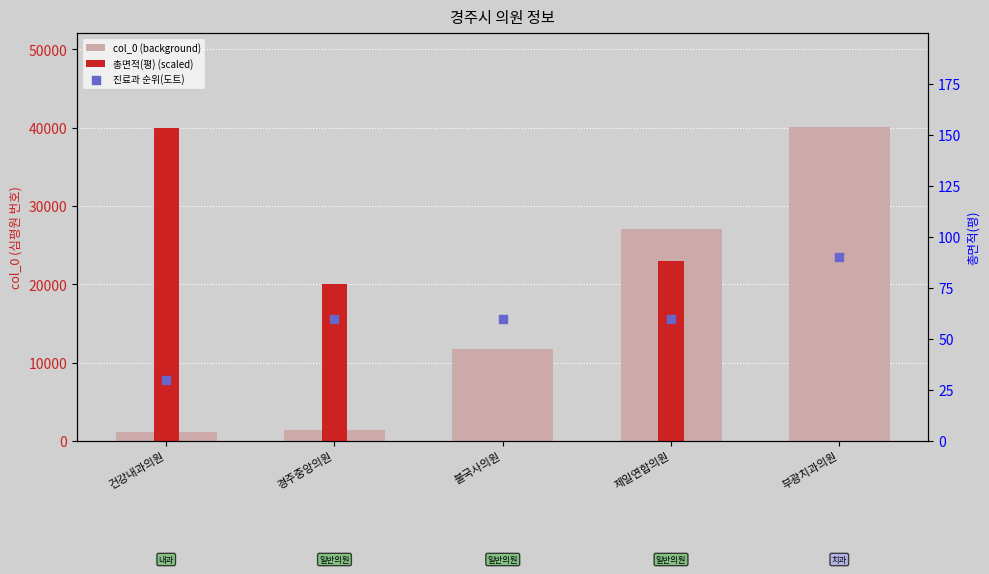

At how many categories does at least one series exceed 13254?

4